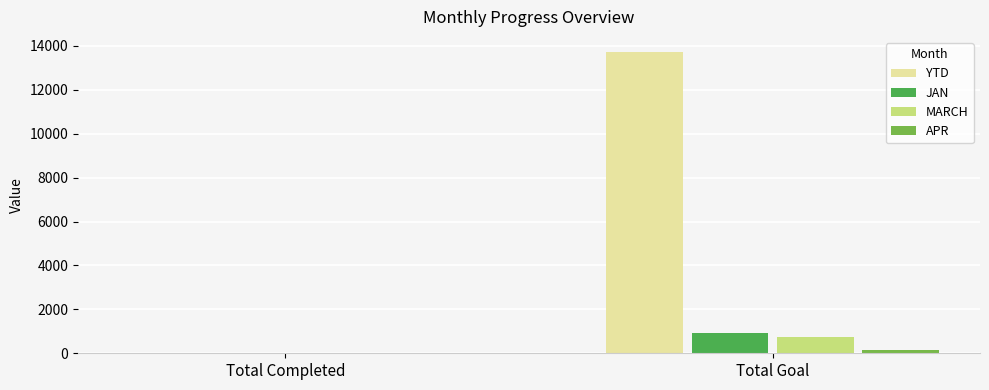

What is the sum of all MARCH values?

753